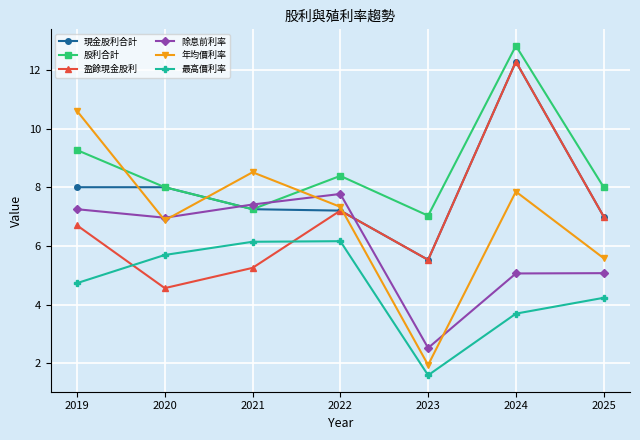

Is it true that 除息前利率 equals 2.5 at 2023?

True